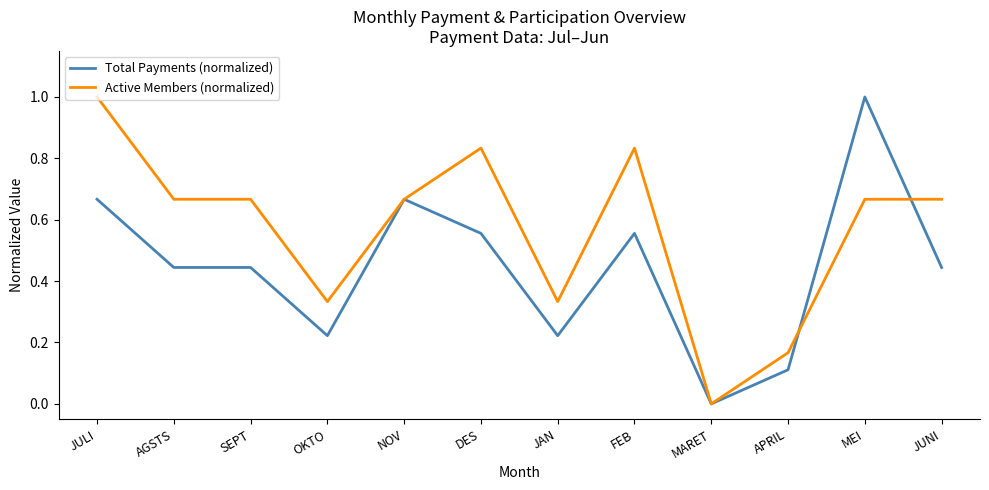

Is the value of Active Members (normalized) at JUNI greater than the value of Total Payments (normalized) at JAN?

Yes